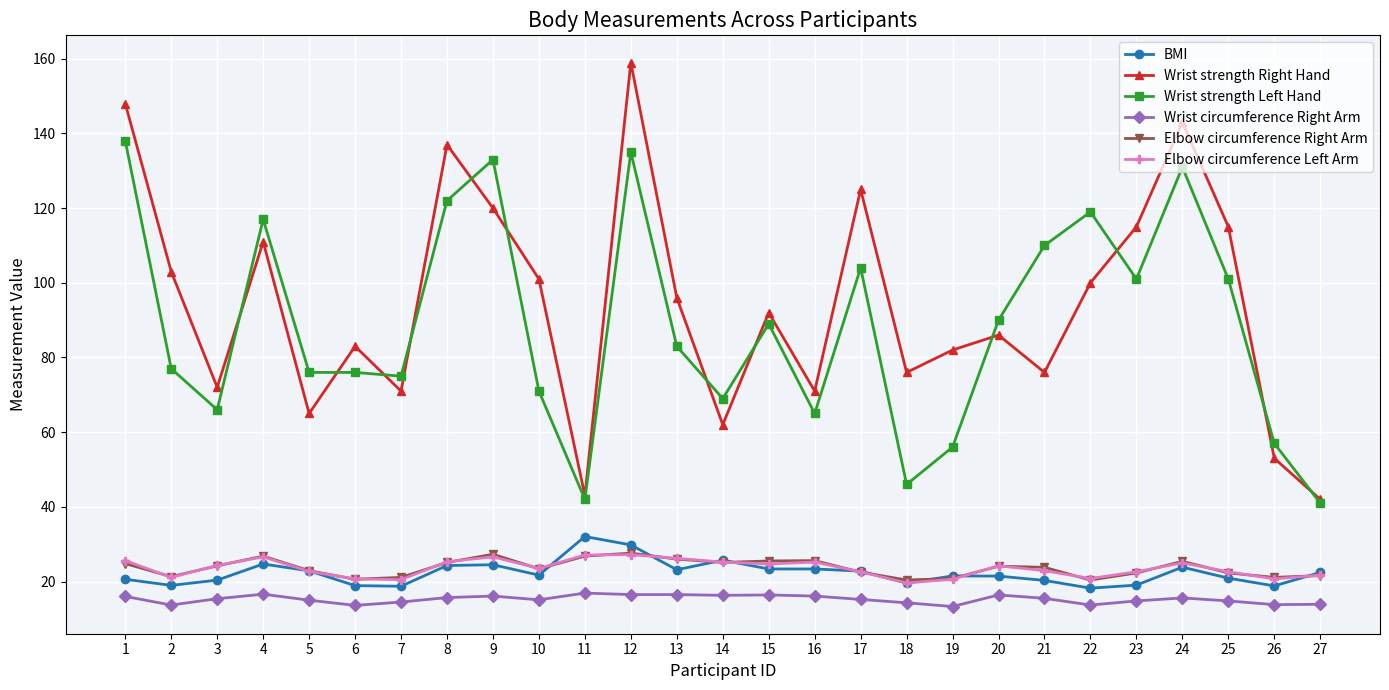

Does the chart display data point markers on the line(s)?

Yes